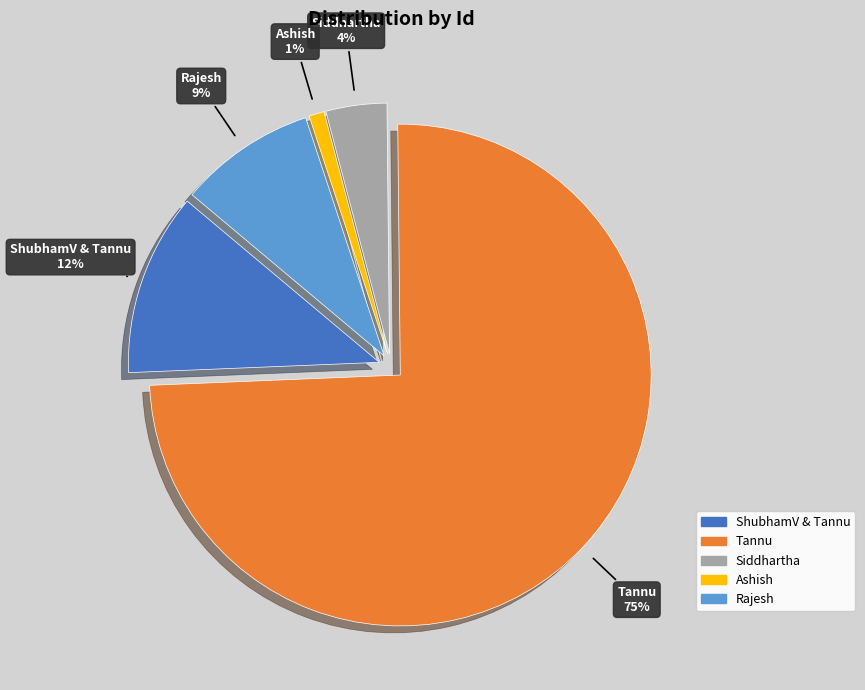

Rank the categories by value from highest to lowest.

Tannu, ShubhamV & Tannu, Rajesh, Siddhartha, Ashish